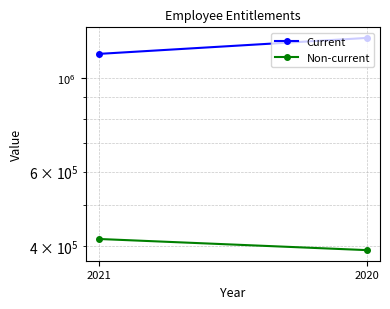

Is this an area chart (filled region under the line)?

No